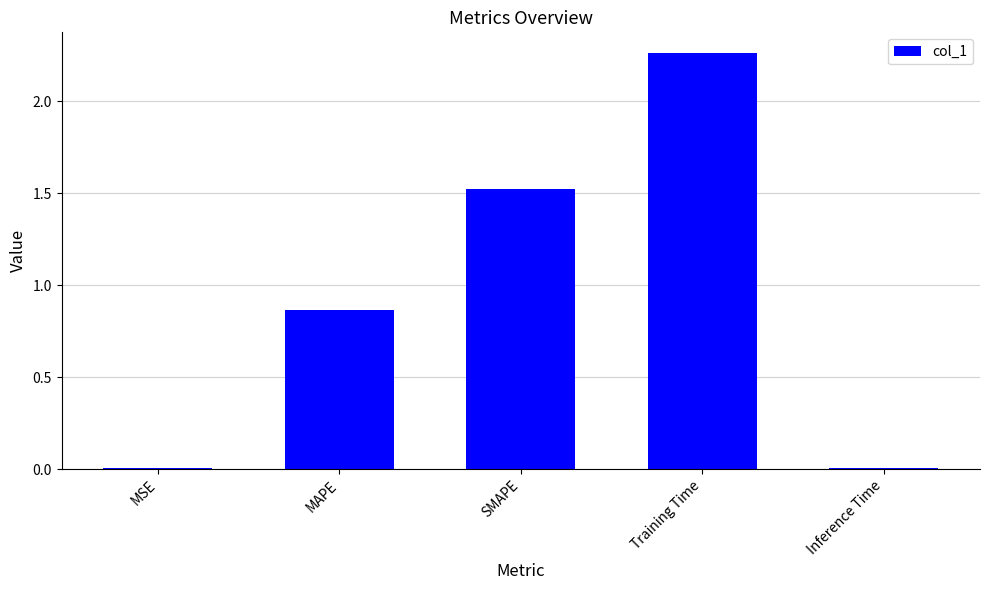

What is the difference between the values at SMAPE and MSE?

1.5